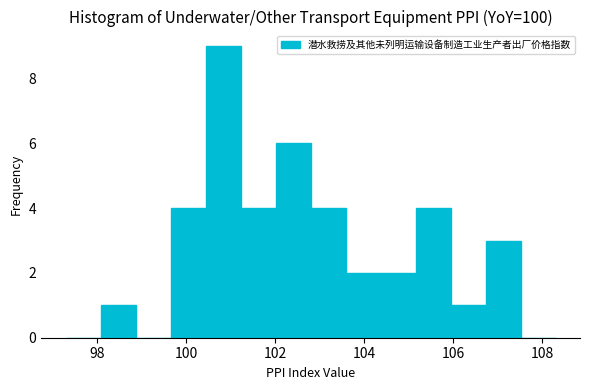

Read against the x-axis, roughly where is the centre of the tallest bar?

100.8